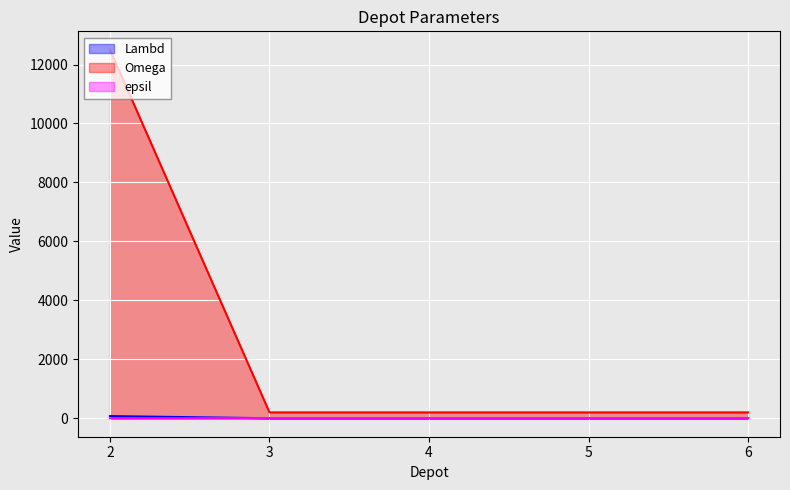

True or false: Omega and epsil intersect in this chart.

False